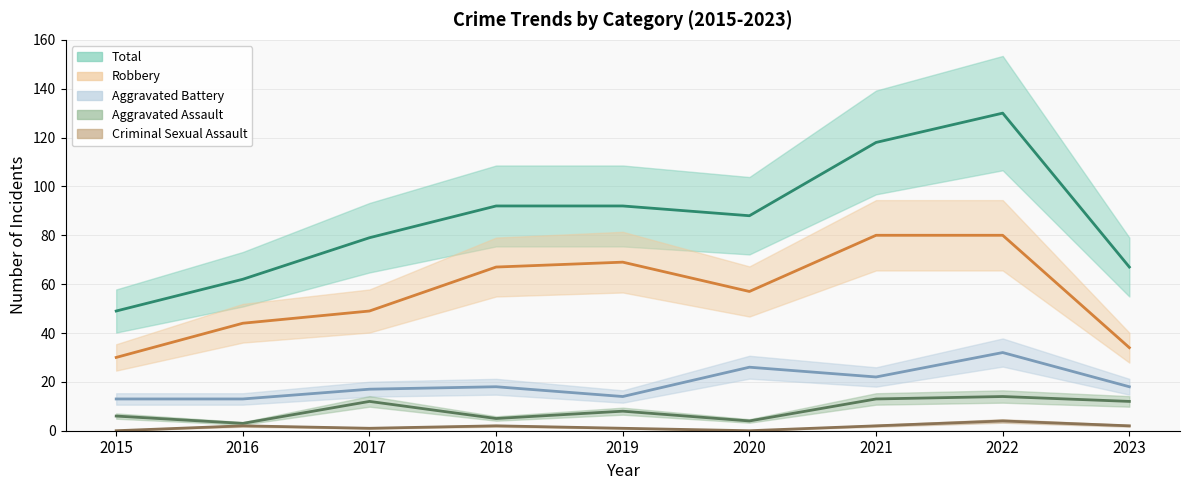

What is the total value across all series at 2016?

124